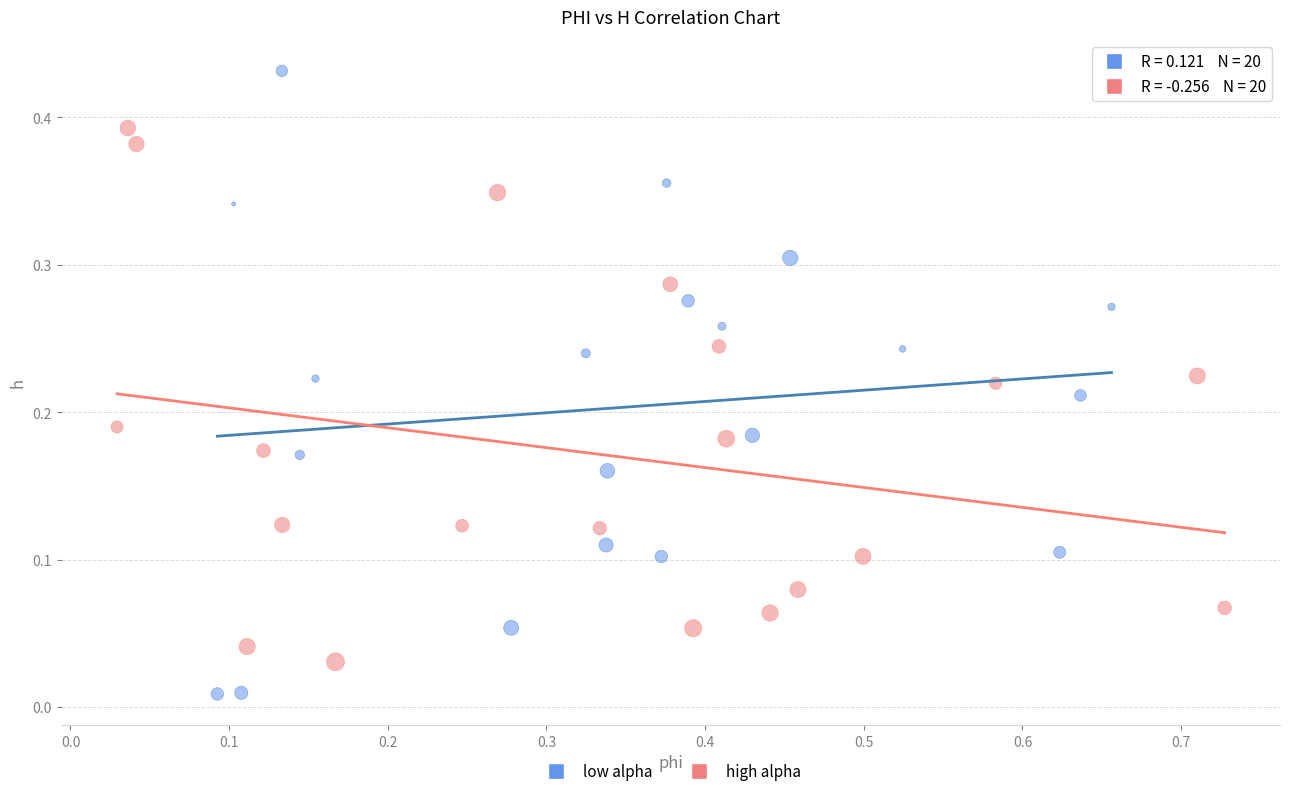

What are all the series names shown in the legend?

low alpha, high alpha